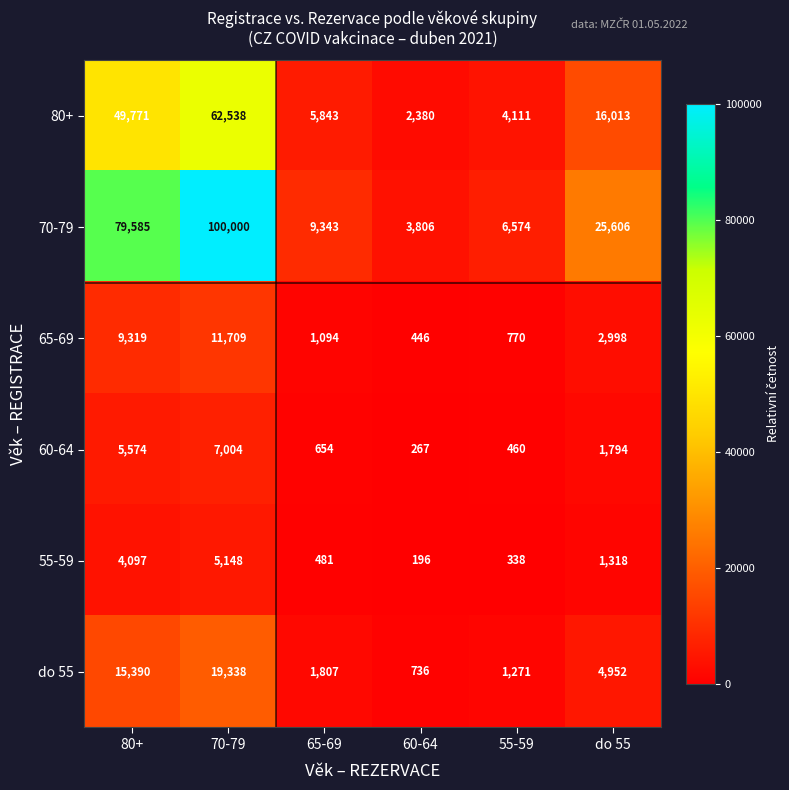

At which category is the sum across all series the highest?

70-79